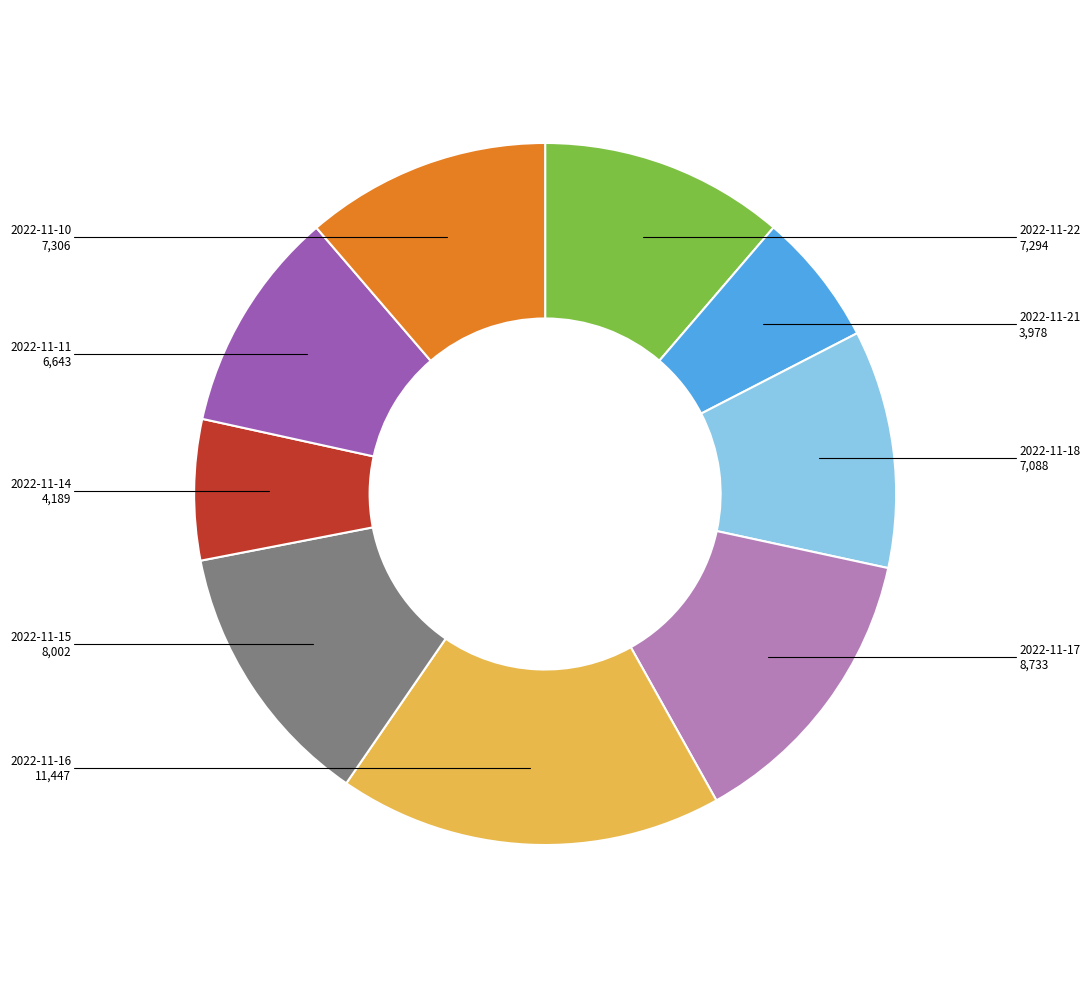

Is there a majority slice in this chart?

No